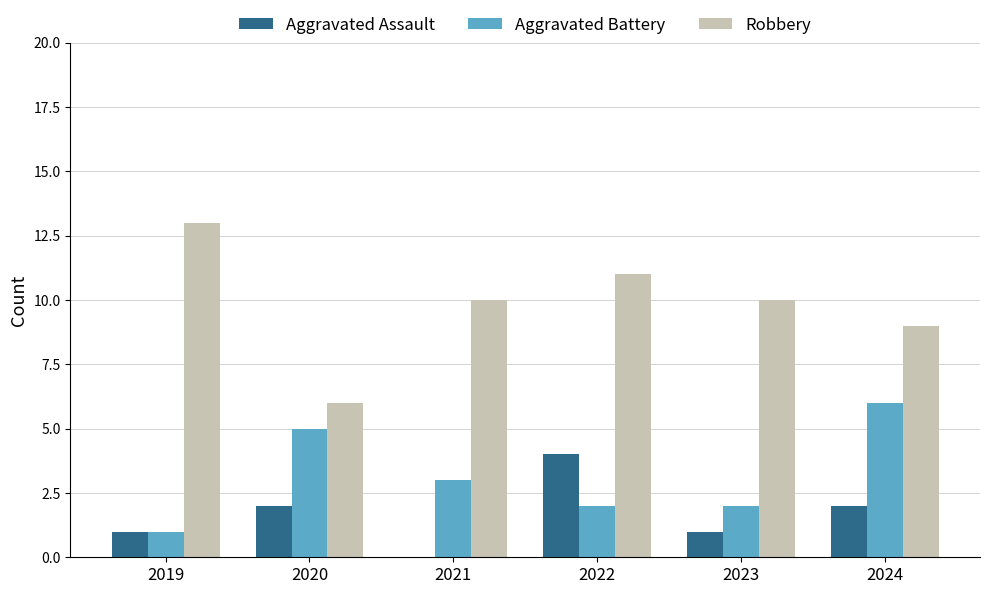

Is the value of Aggravated Assault at 2021 greater than the value of Robbery at 2023?

No